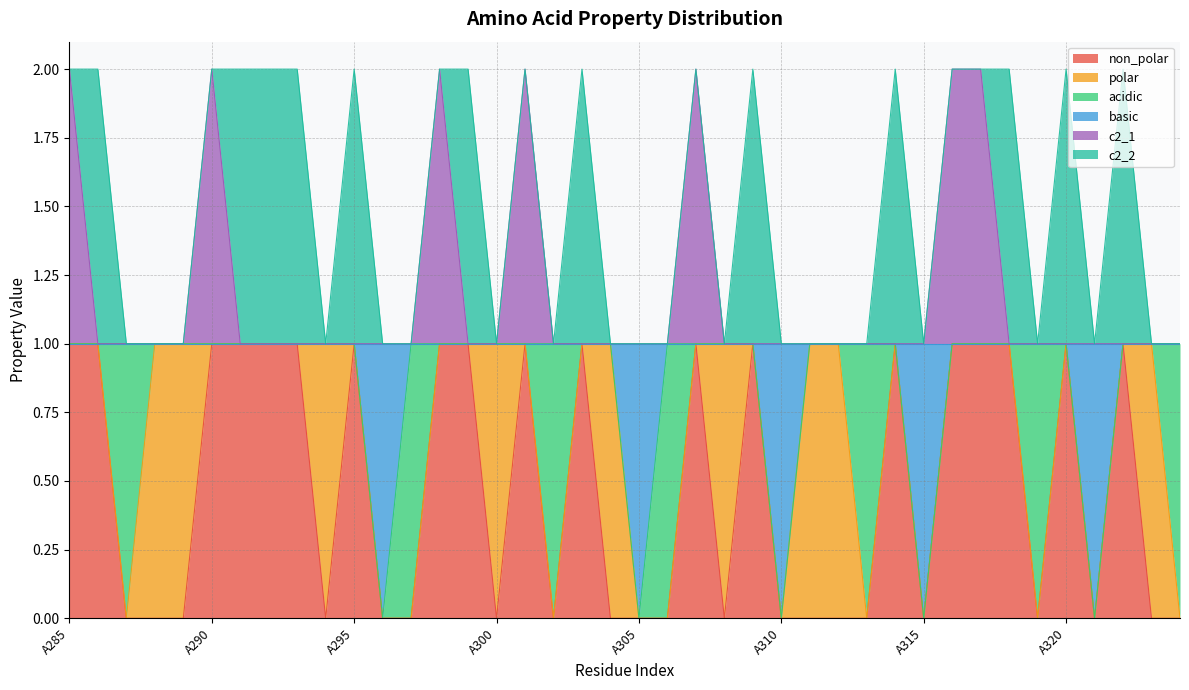

Where is c2_1 nearest to the value 1?

A286